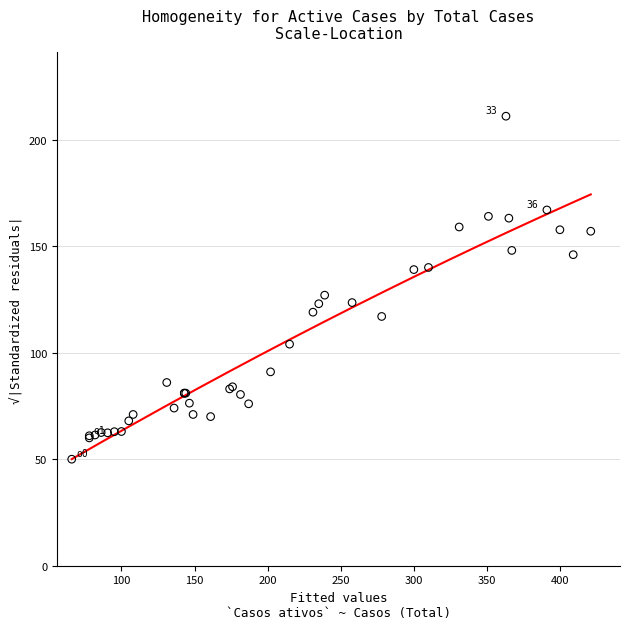

What Y value in the scatter plot is closest to 130?

127.0